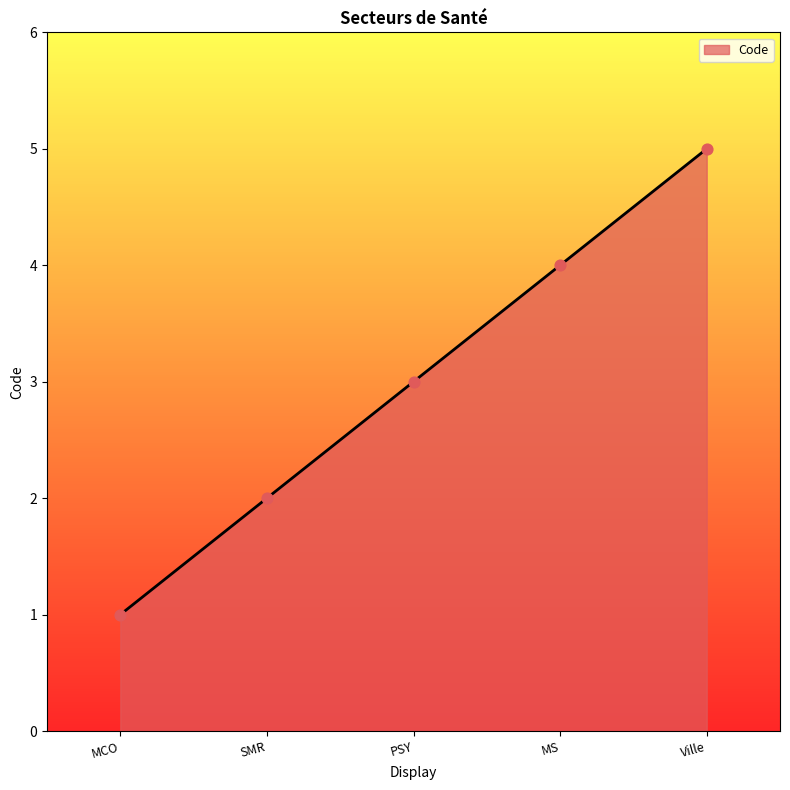

Between MS and SMR, which is larger?

MS